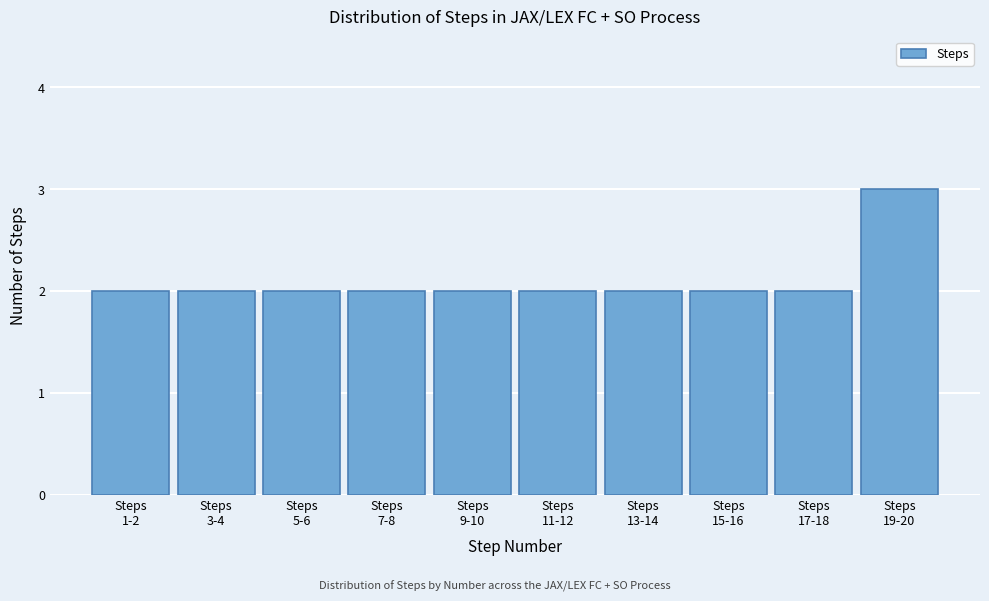

Reading left to right, list all the values displayed in this chart.

2	2	2	2	2	2	2	2	2	3